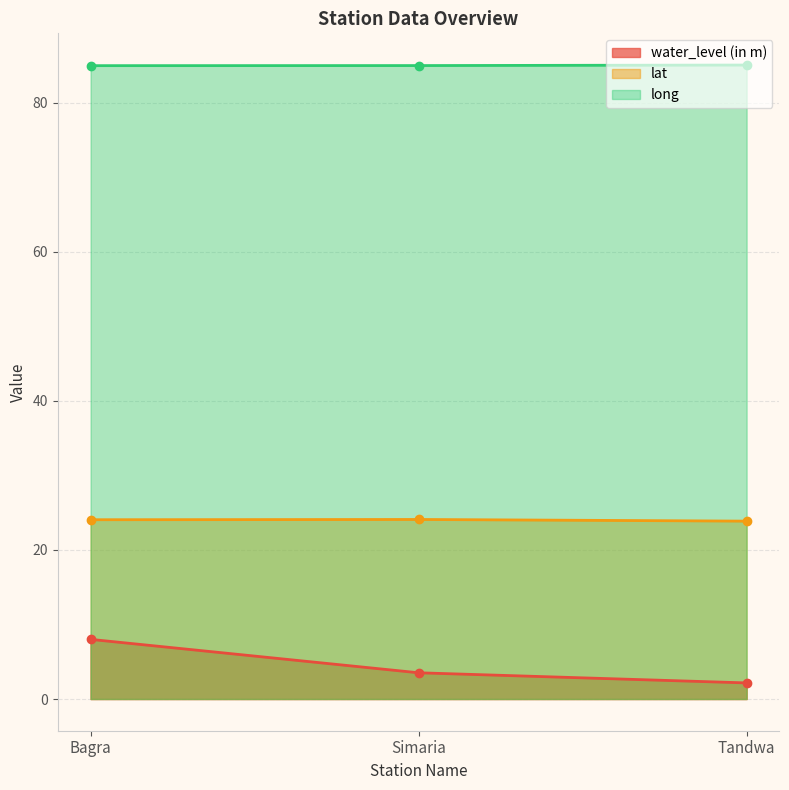

What is the sum of all long values?

254.9